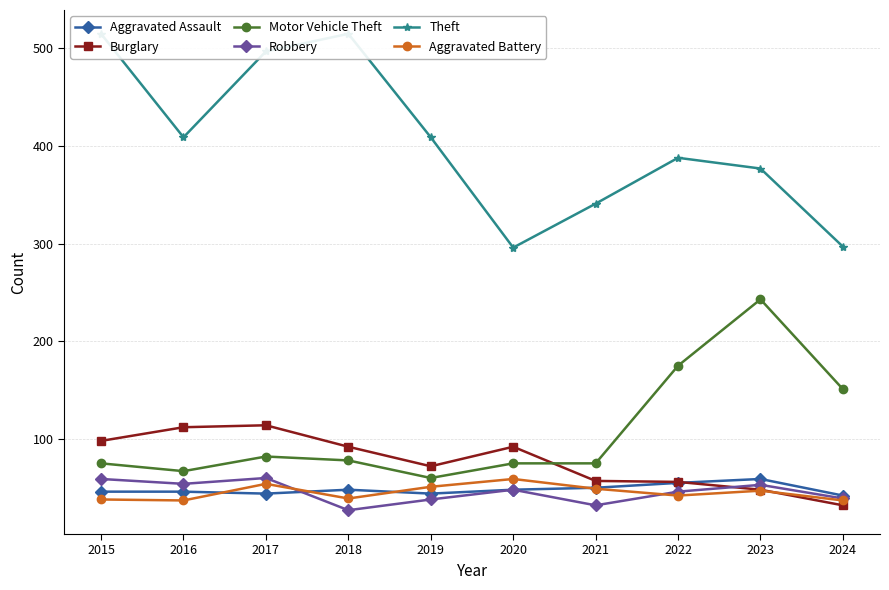

True or false: Aggravated Assault has more than 0 points higher than both neighbors.

True